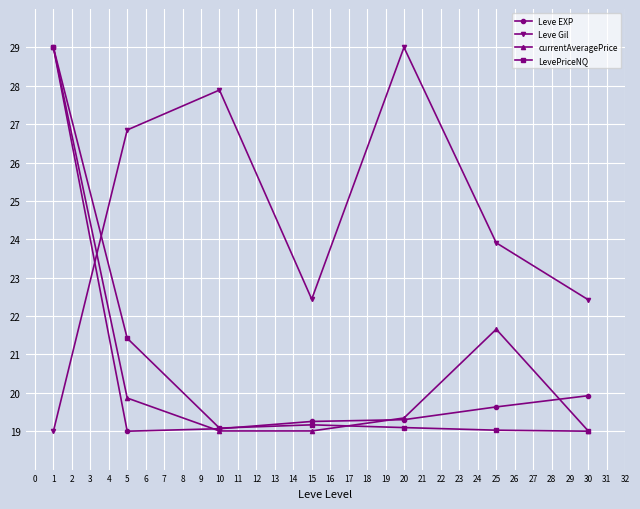

Reading left to right, transcribe all the data shown in this chart.

Leve EXP: 29.0	19.0	19.1	19.3	19.3	19.6	19.9
Leve Gil: 19.0	26.8	27.9	22.4	29.0	23.9	22.4
currentAveragePrice: 29.0	19.9	19.0	19.0	19.3	21.7	19.0
LevePriceNQ: 29.0	21.4	19.1	19.2	19.1	19.0	19.0